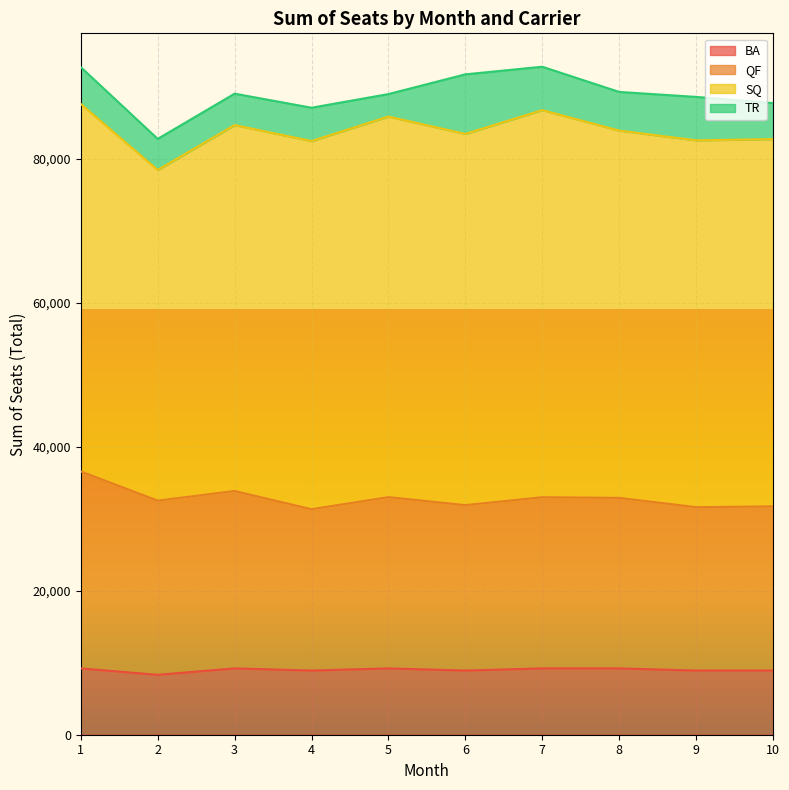

What is the total value across all series at 6?

91695